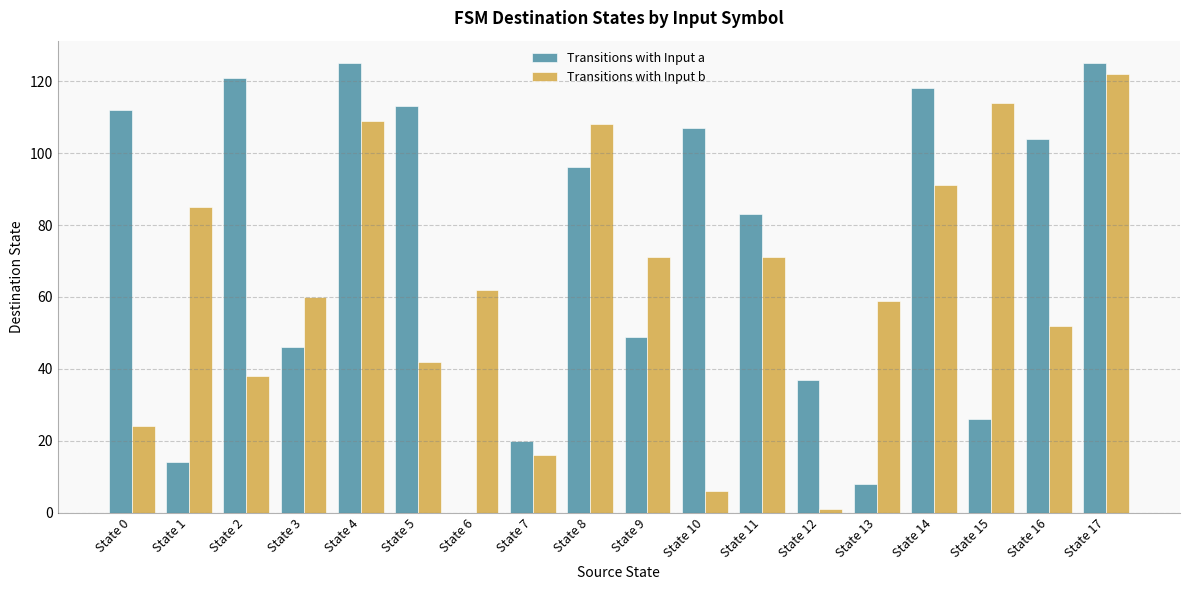

Is it true that Transitions with Input b equals 81 at State 16?

False